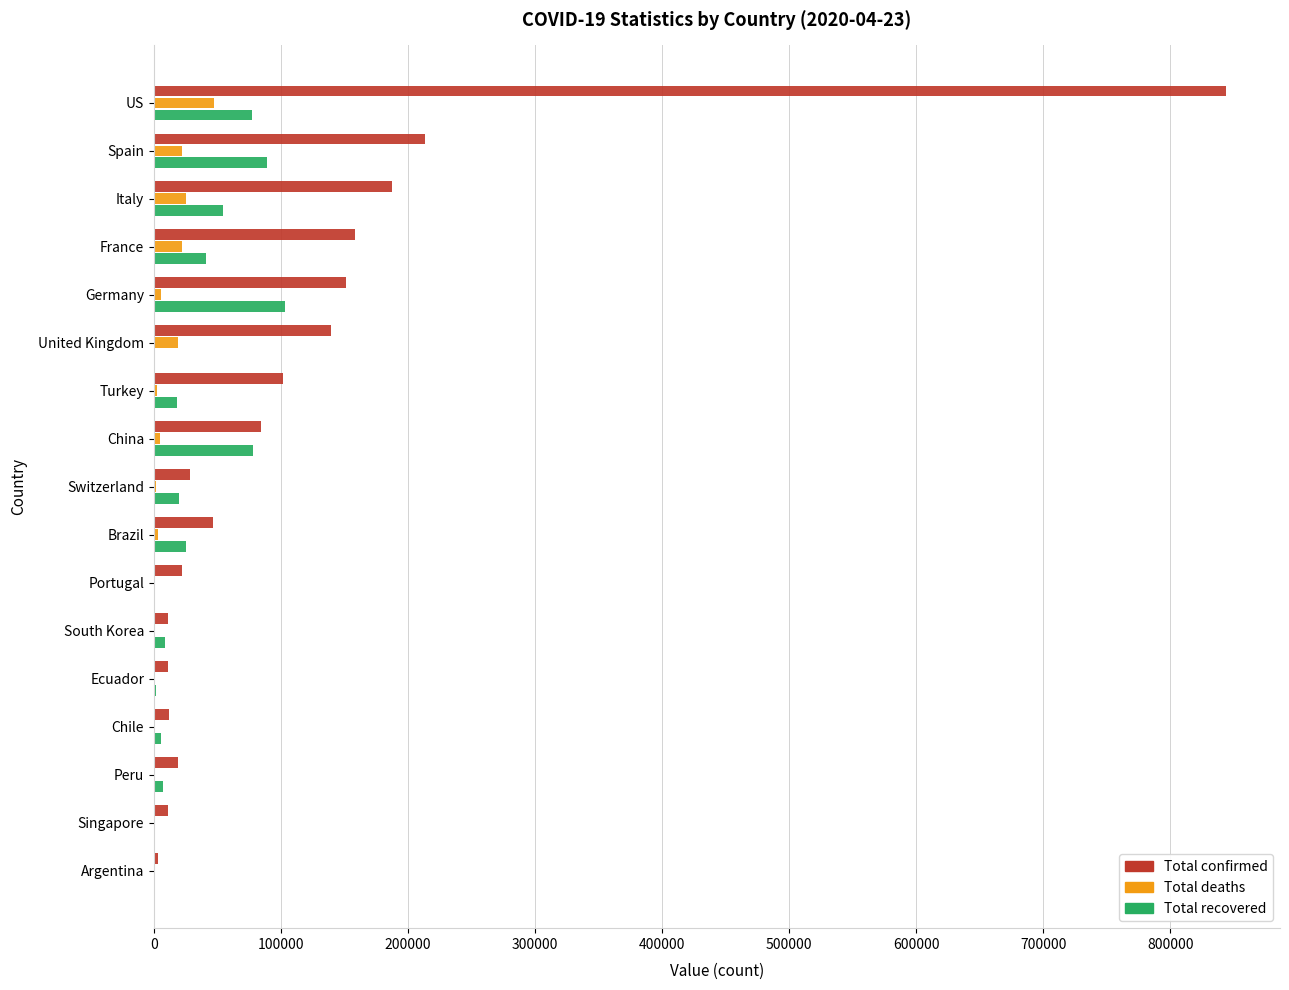

Where is Total confirmed nearest to the value 423634?

Spain